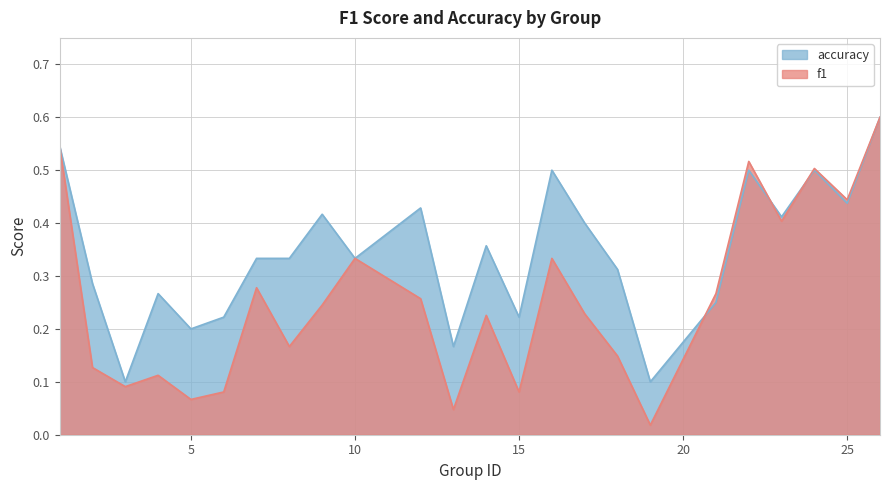

True or false: f1 has a value of 0.4 at 23.

True